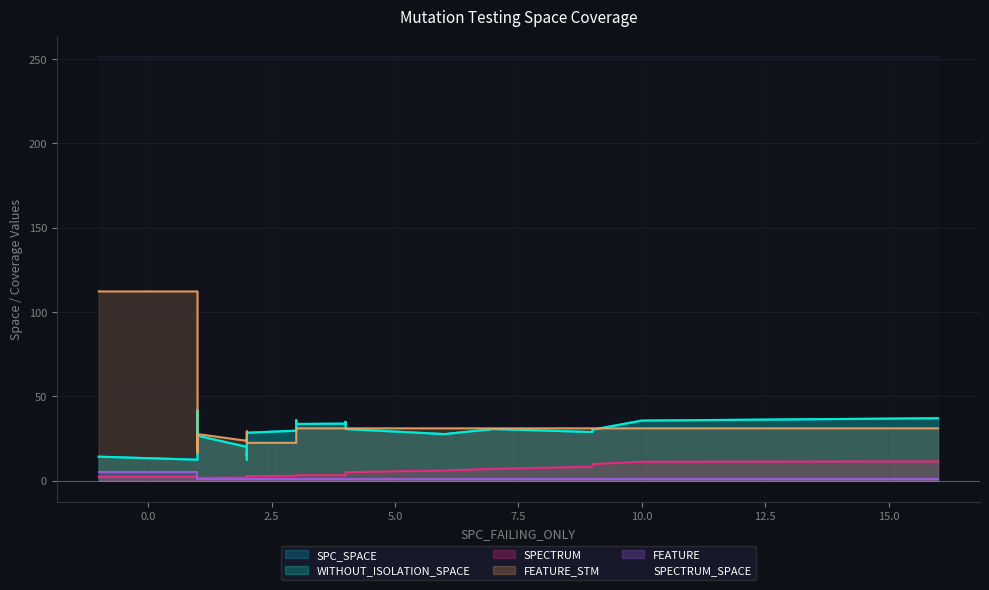

True or false: SPECTRUM_SPACE and FEATURE_STM cross at least once.

False